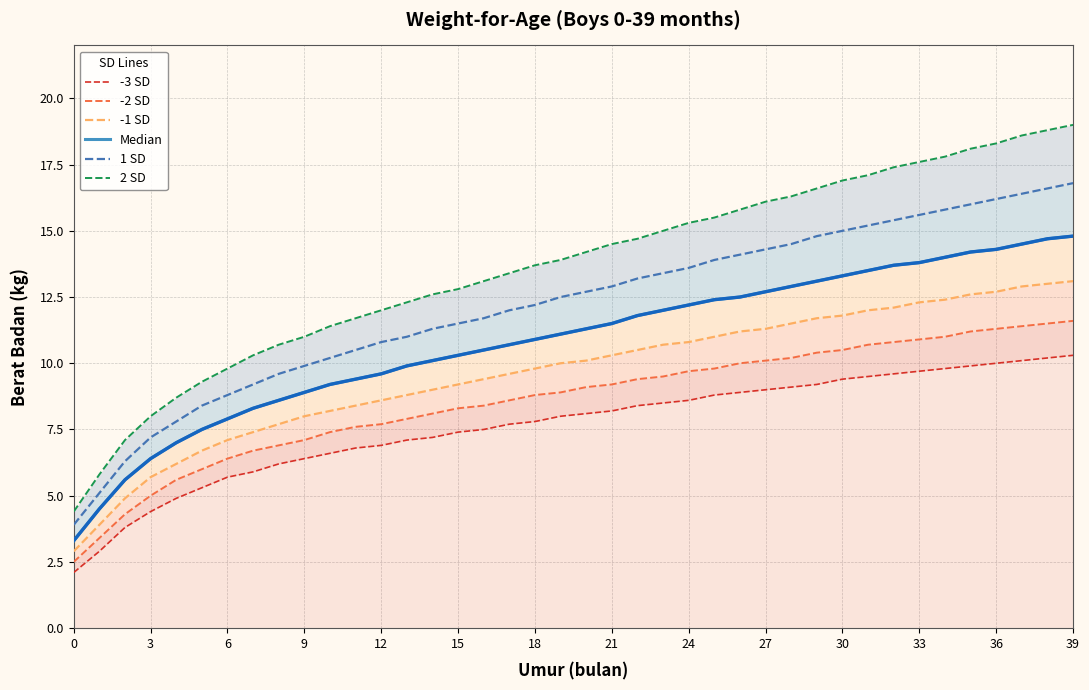

What is the value of the 2 SD point at the 22nd from the left?

10.3